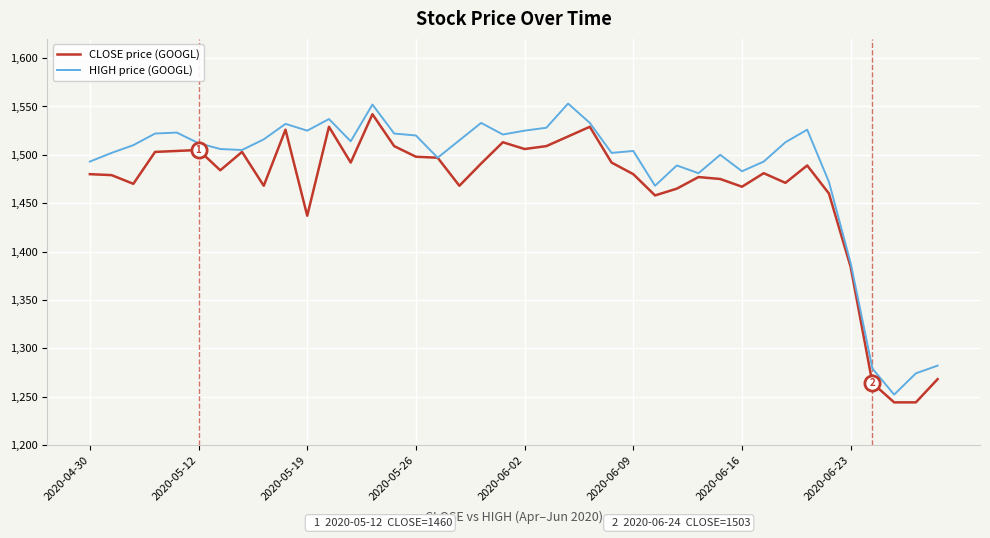

Which series has the largest total across all categories?

HIGH price (GOOGL)